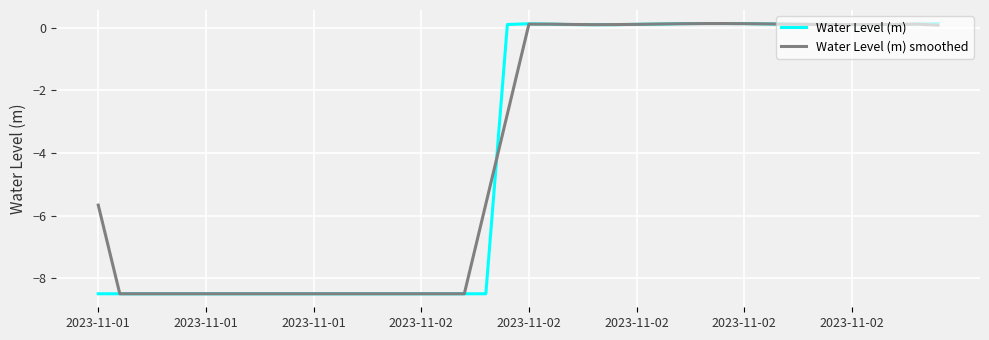

Which series has the largest range (max minus min)?

Water Level (m)